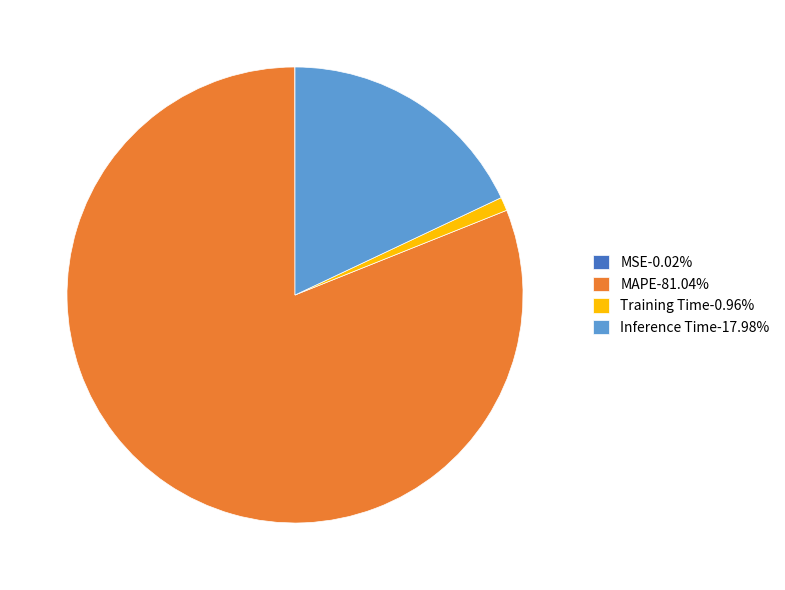

Does MAPE-81.04% represent more than half of the total?

Yes